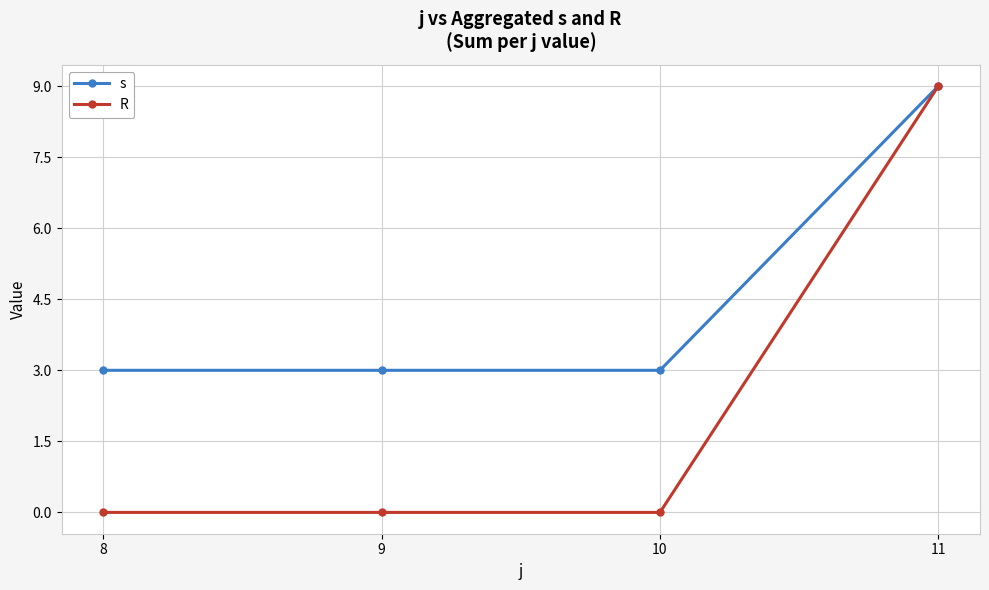

Which series has the largest range (max minus min)?

R